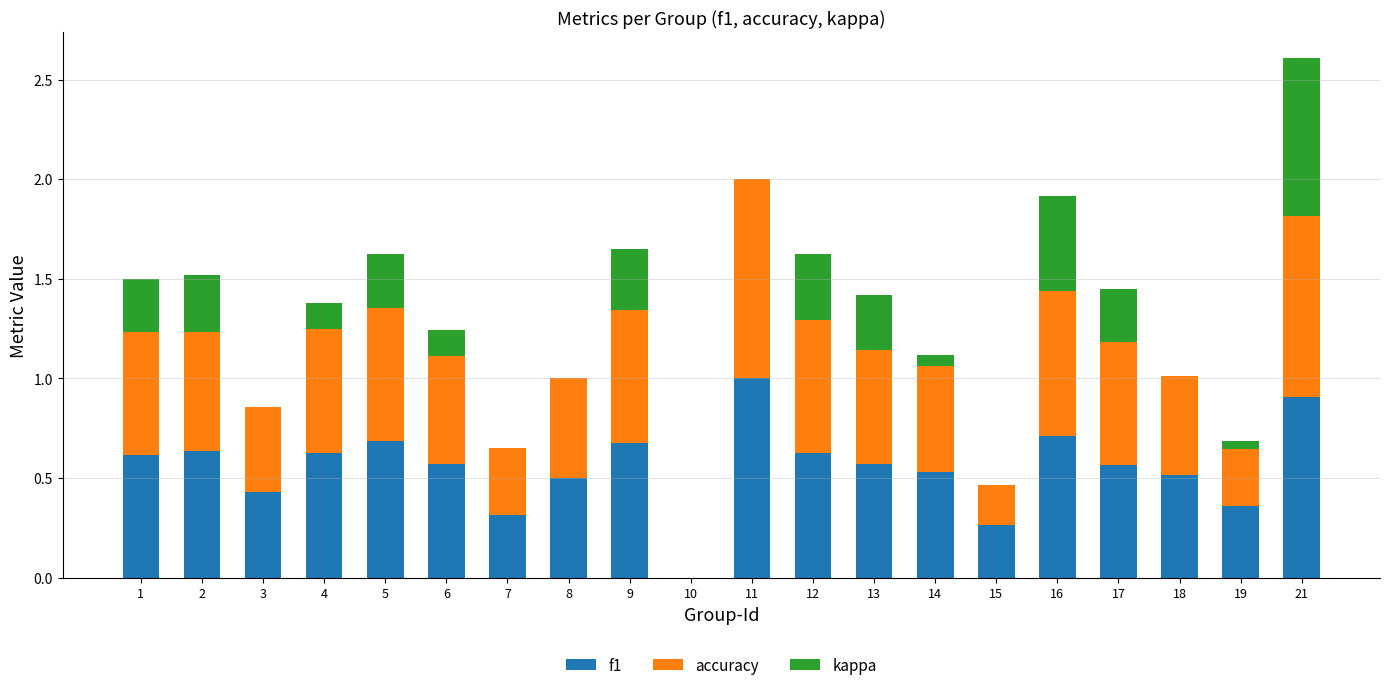

At which category is the sum across all series the highest?

21